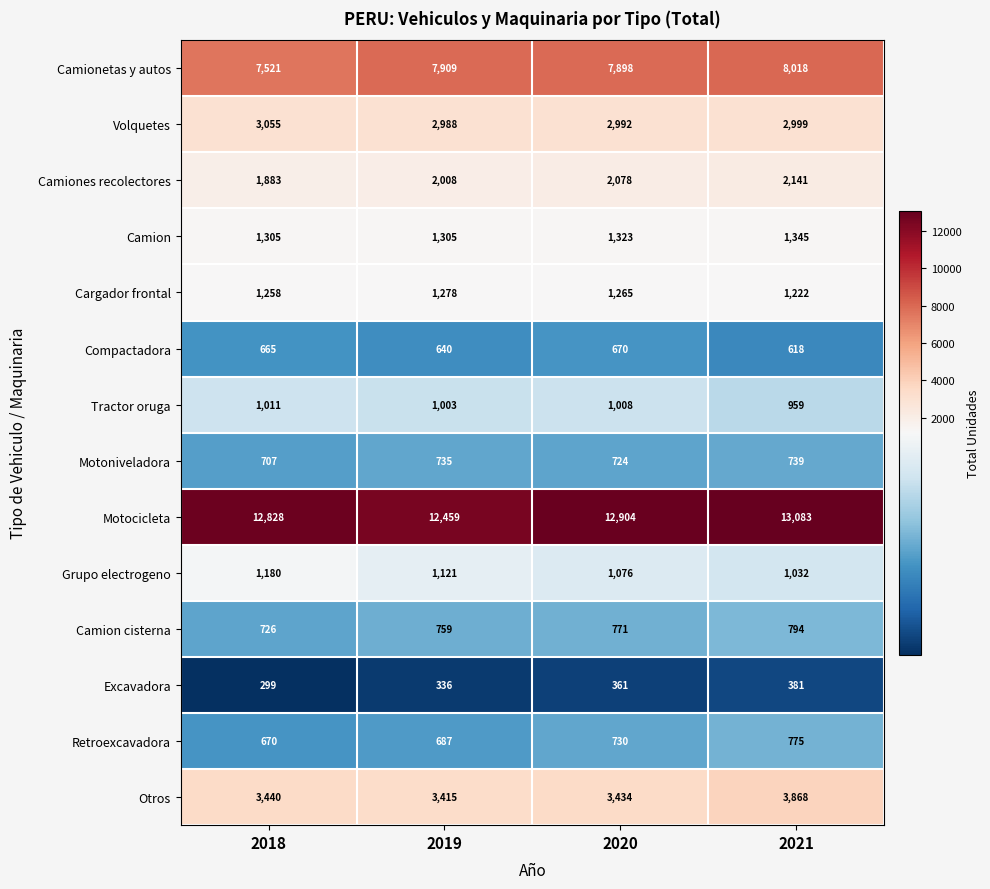

How many values in the Camion series are below 1323?

2